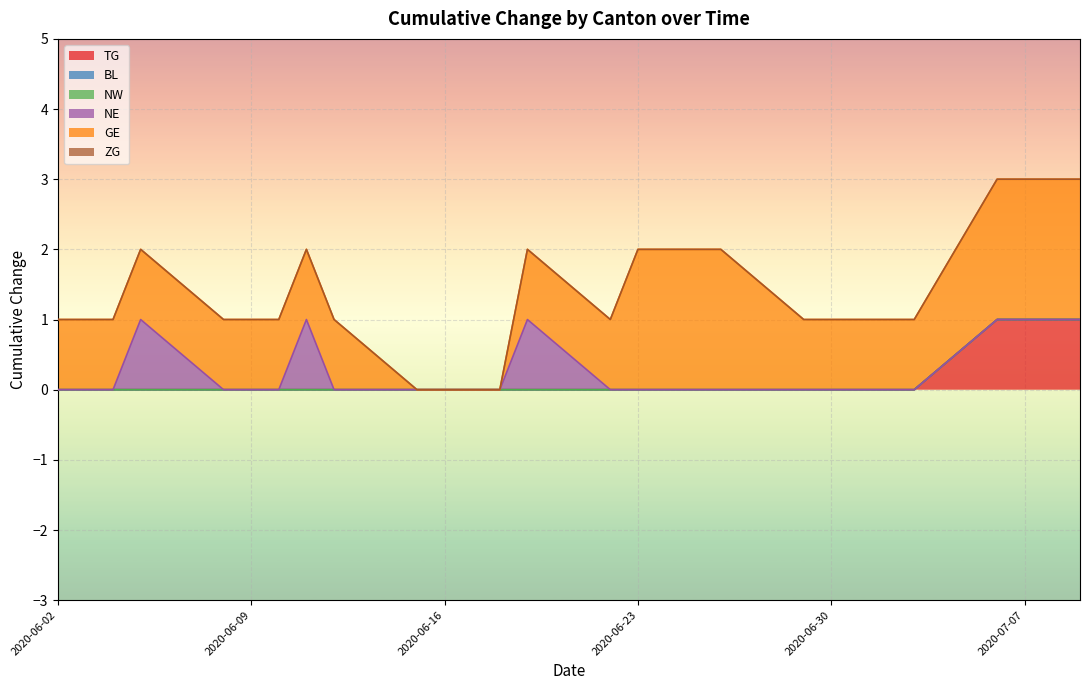

Does the chart display data point markers on the line(s)?

No